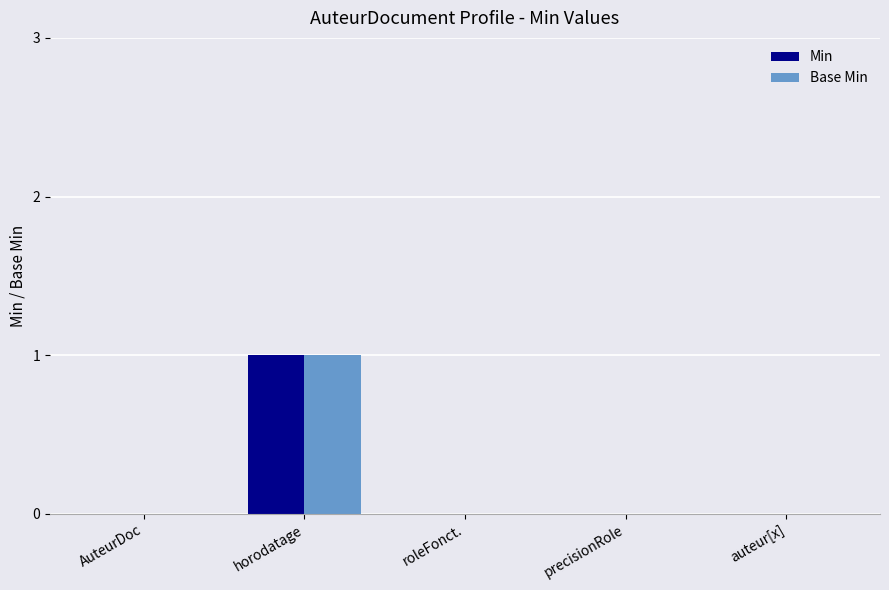

Reading left to right, transcribe all the data shown in this chart.

Min: AuteurDoc=0	horodatage=1	roleFonct.=0	precisionRole=0	auteur[x]=0
Base Min: AuteurDoc=0	horodatage=1	roleFonct.=0	precisionRole=0	auteur[x]=0